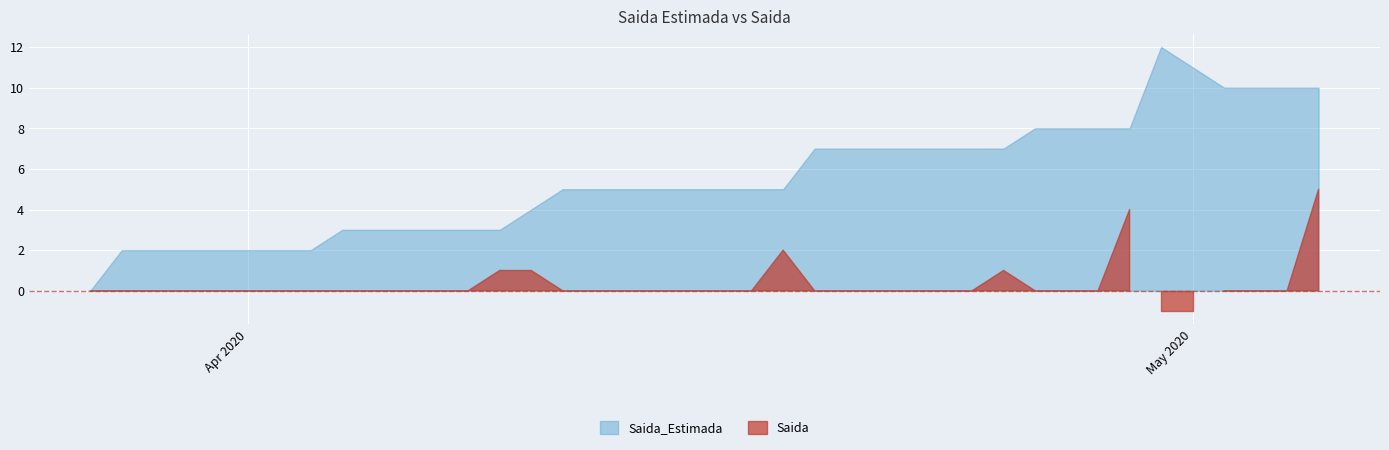

How many values in Saida are above zero?

6